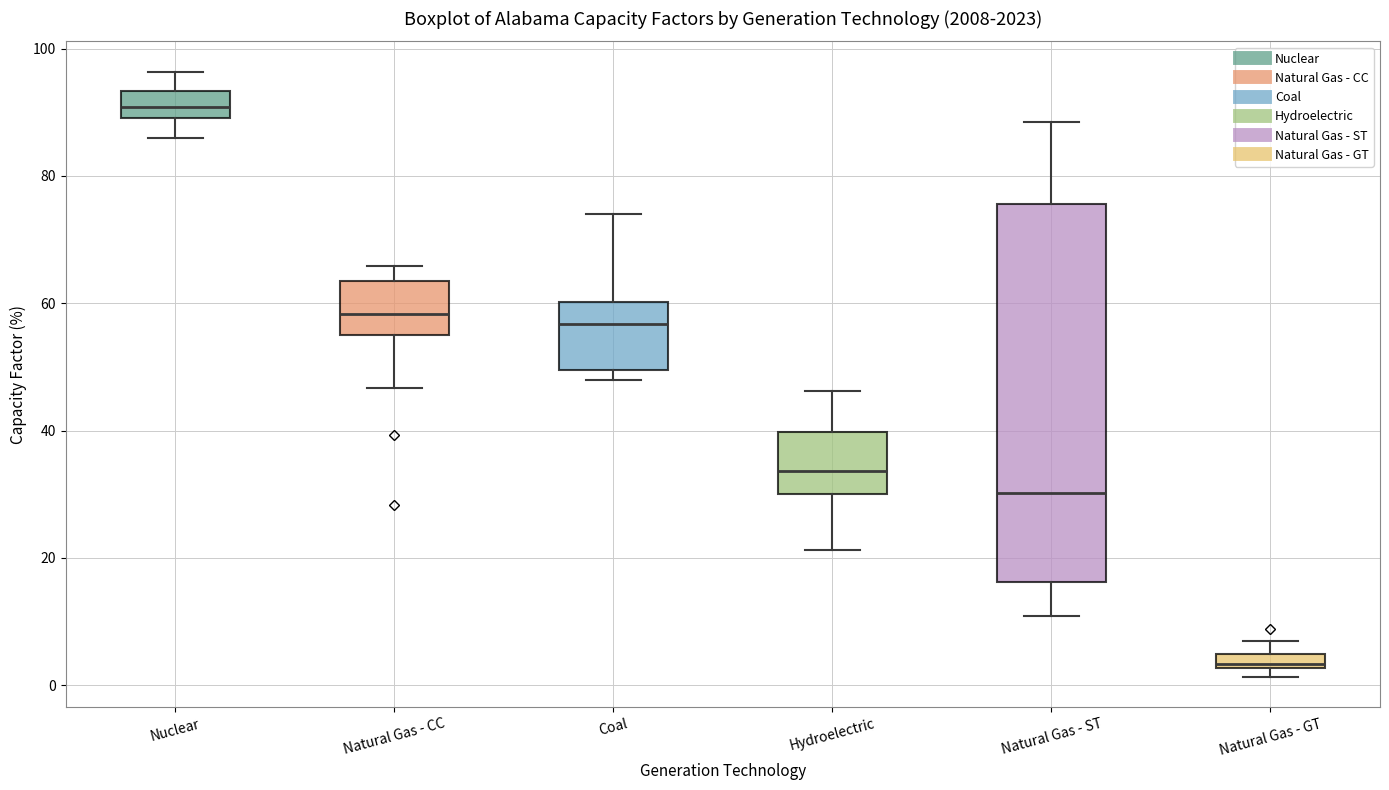

Which box's median line is the highest?

Nuclear